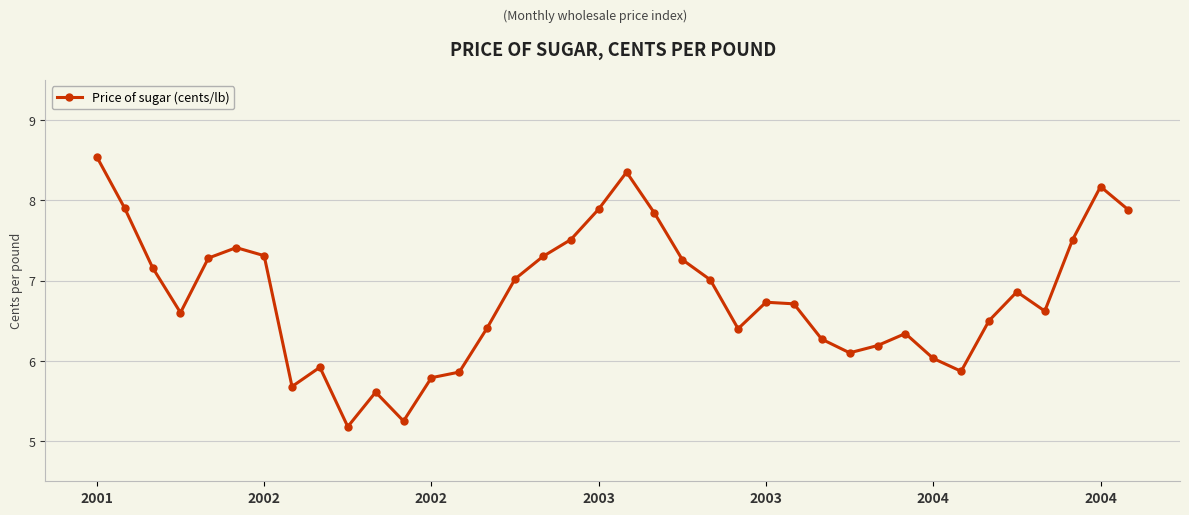

Is this an area chart (filled region under the line)?

No